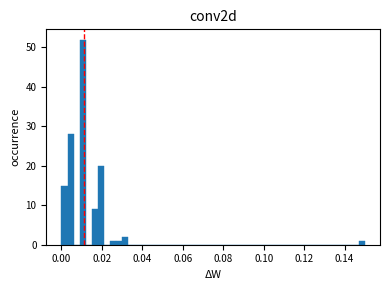

Read against the x-axis, roughly where is the centre of the tallest bar?

0.010